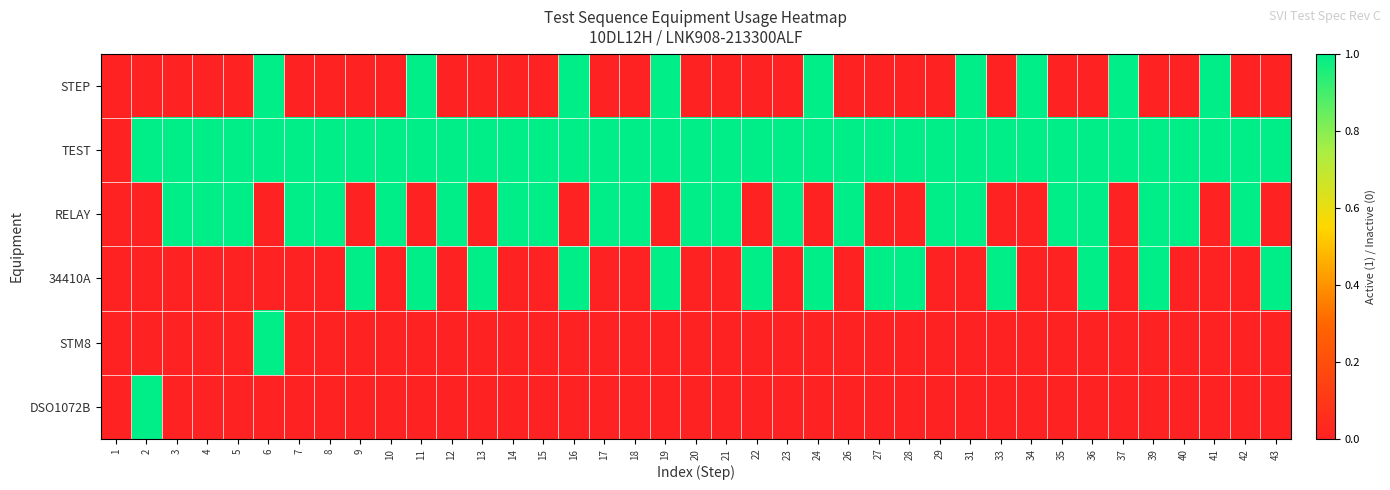

What is the spread (max minus min) of values at 14?

1